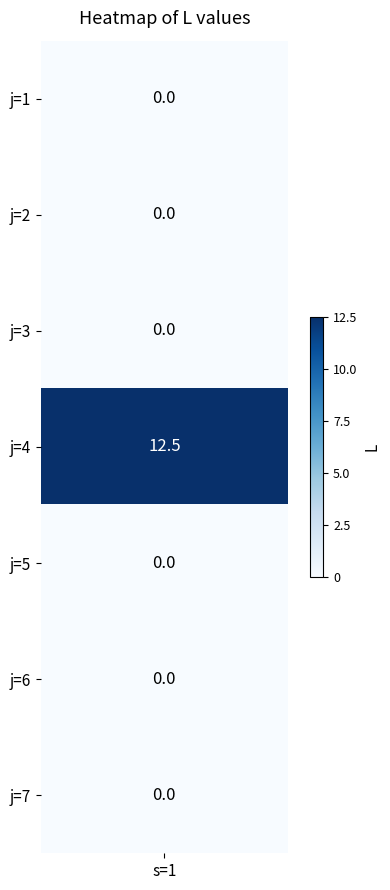

Rank the categories by value from lowest to highest.

0, 1, 2, 4, 5, 6, 3